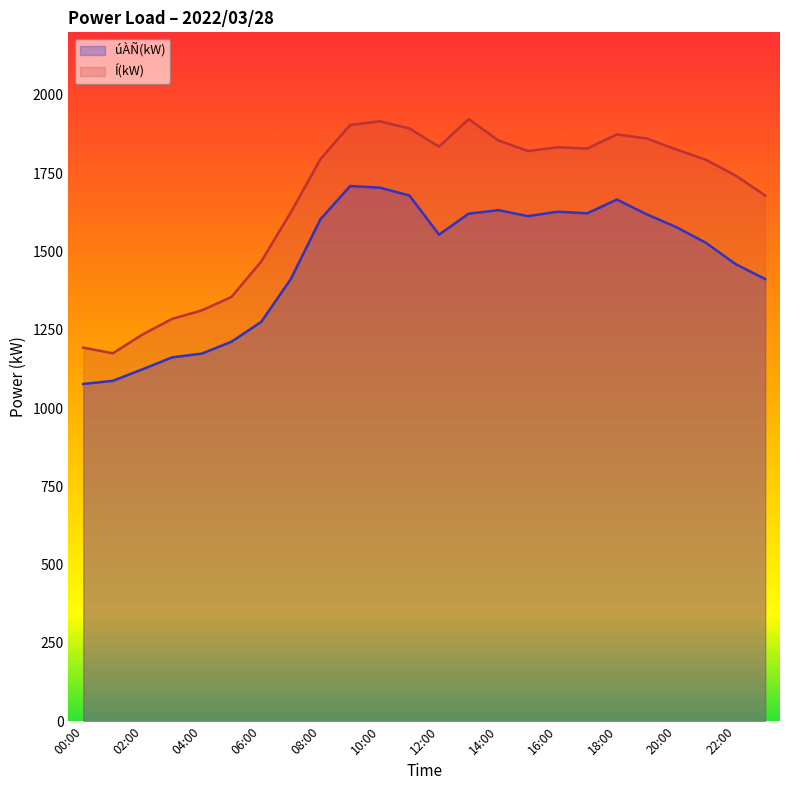

How many lines are shown in the chart?

2